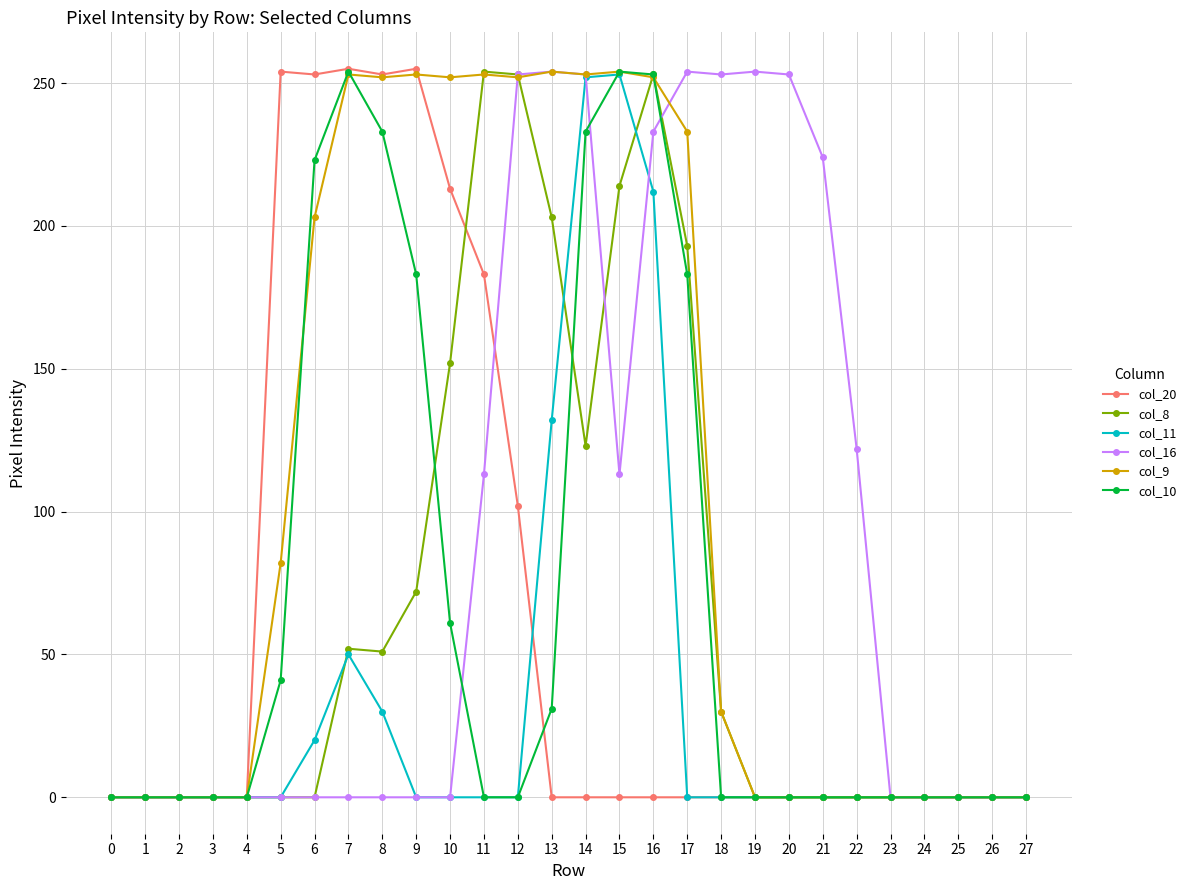

What is the total value across all series at 11?

803